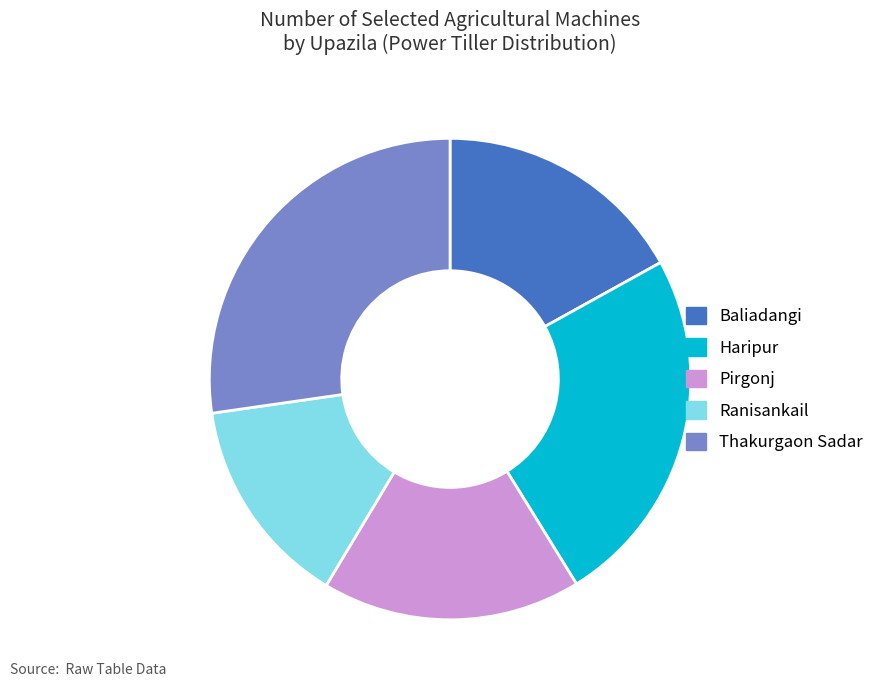

The Thakurgaon Sadar slice represents 27% of the pie. True or false?

True